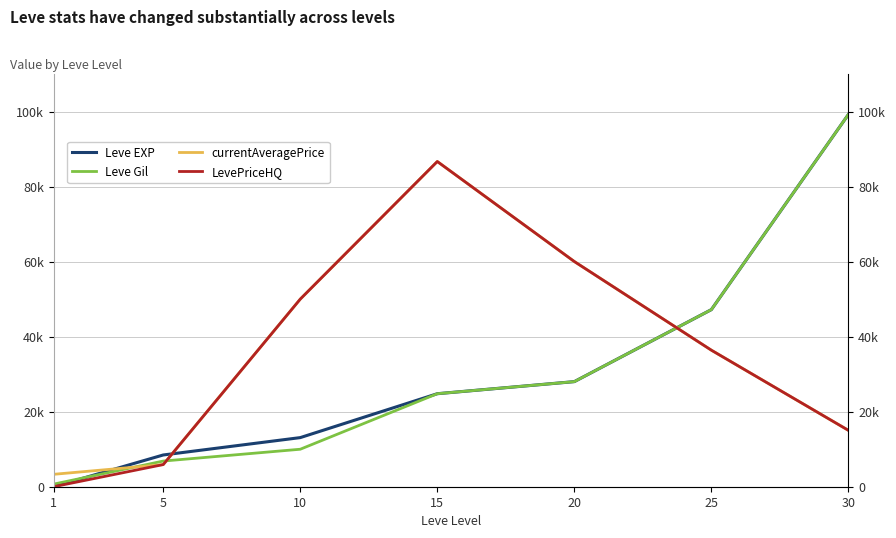

Does the chart have visible grid lines?

Yes